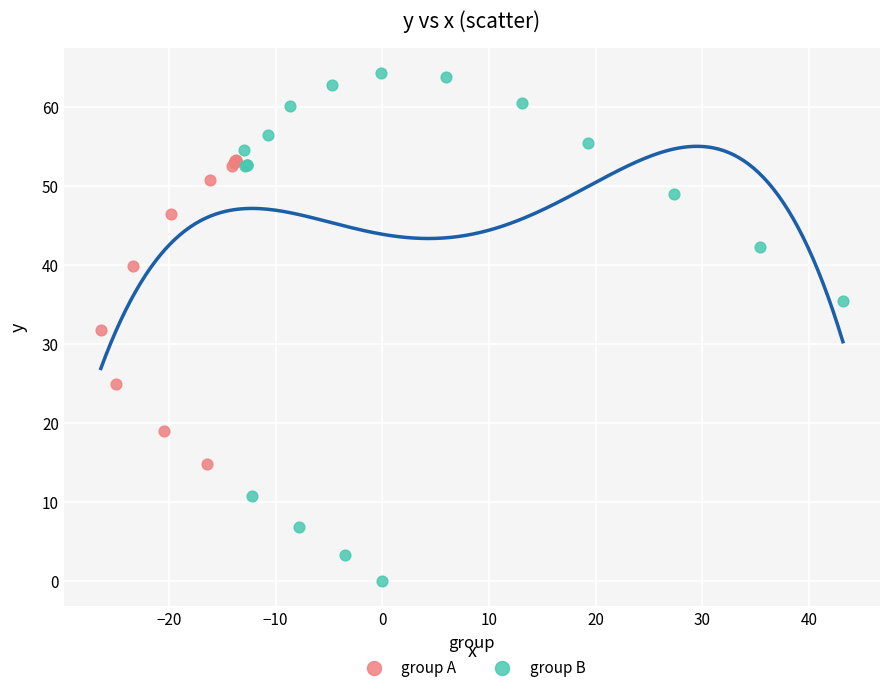

Which series reaches the minimum Y coordinate?

group B